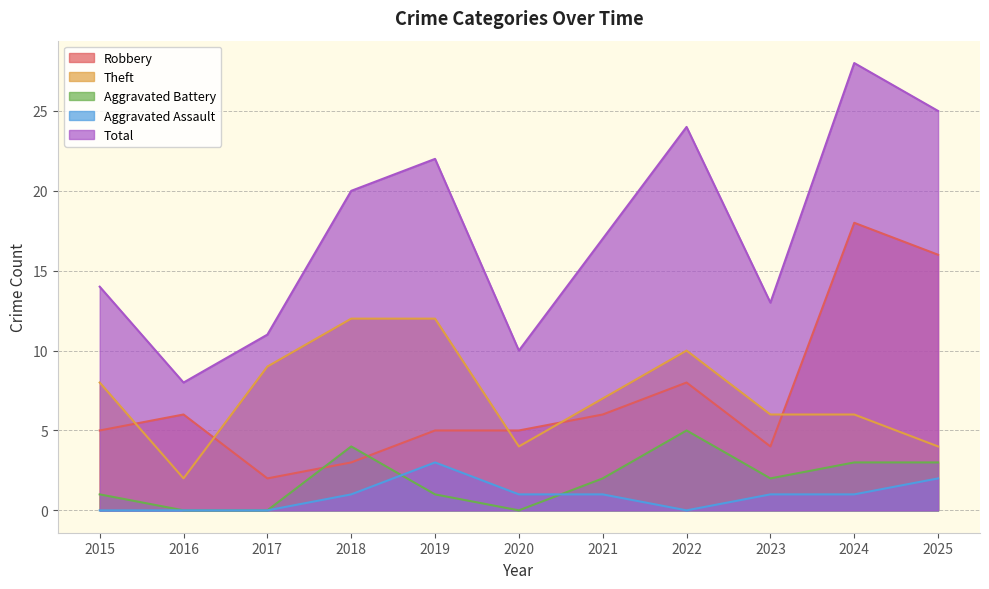

List the labels in order of Total value, largest first.

2024, 2025, 2022, 2019, 2018, 2021, 2015, 2023, 2017, 2020, 2016